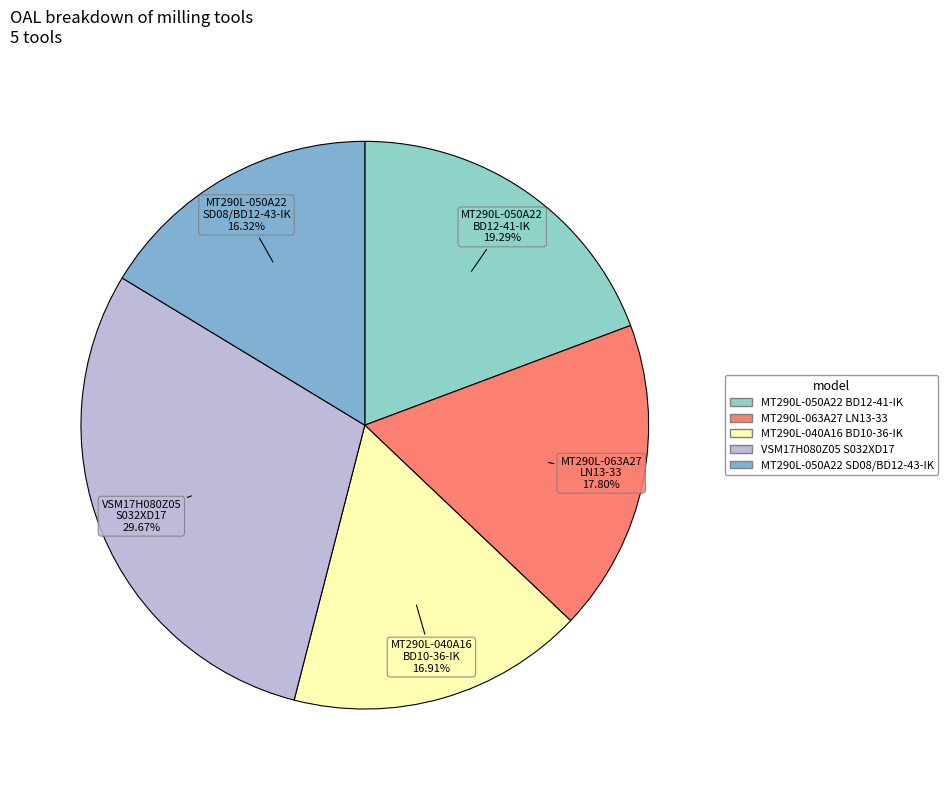

To the nearest percent, what is the difference between the largest and smallest slice percentages?

13%